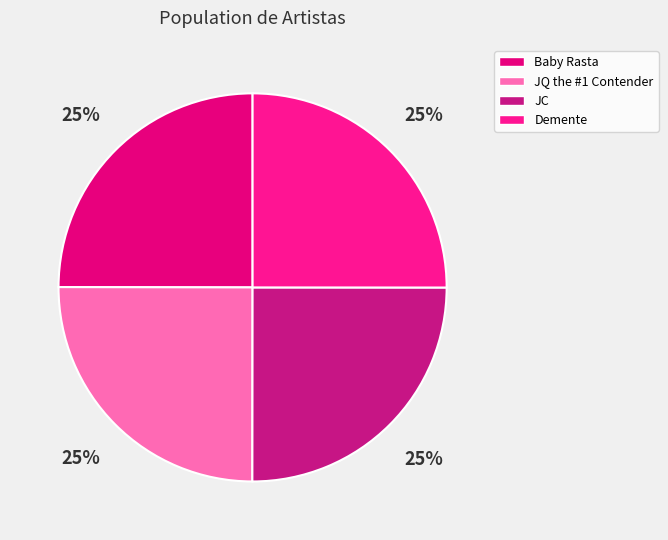

Is the sum of Baby Rasta and JQ the #1 Contender greater than half?

No